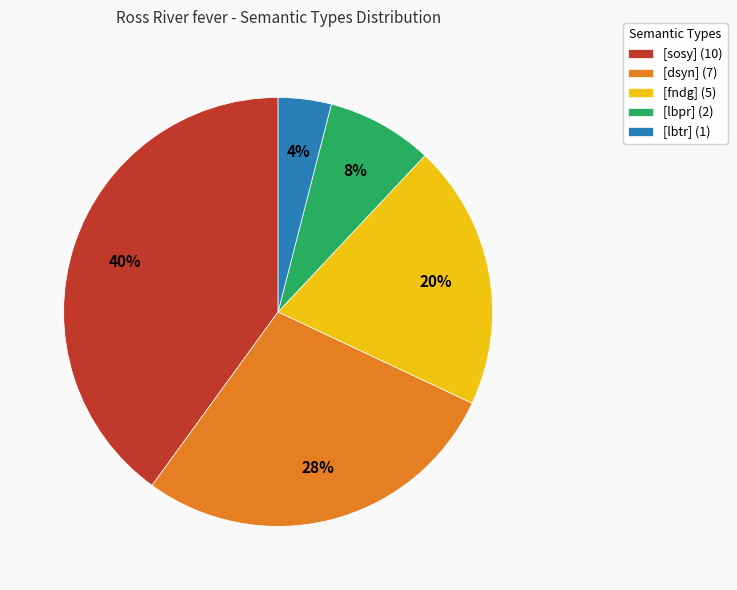

Between [fndg] (5) and [lbtr] (1), which is larger?

[fndg] (5)